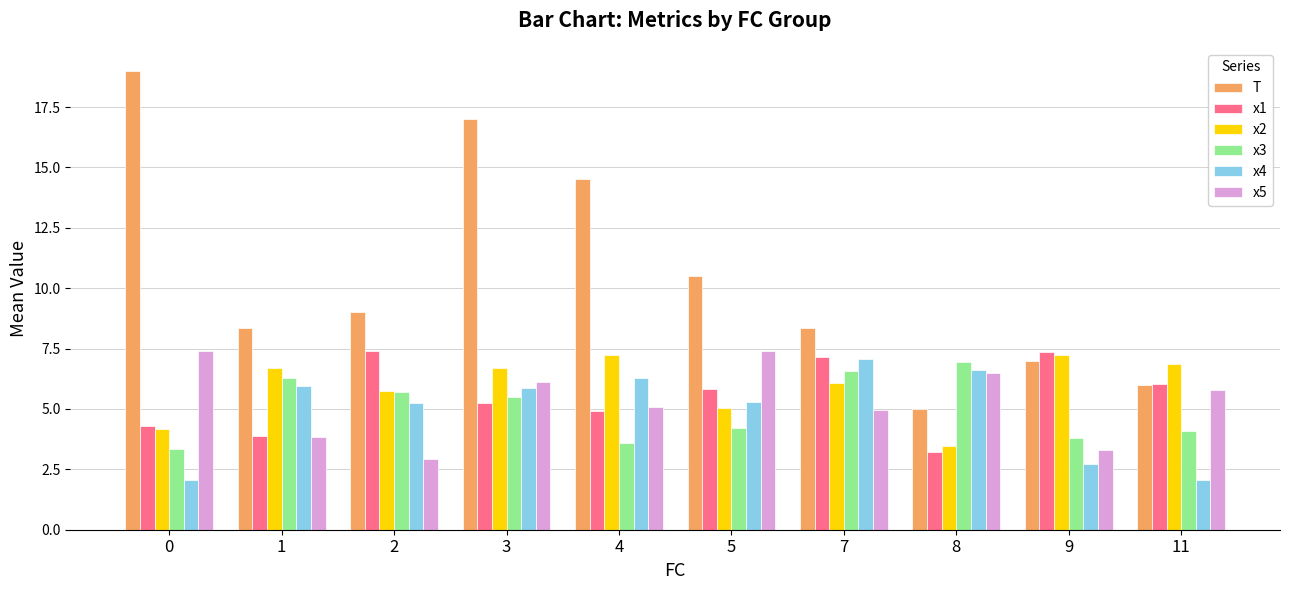

Count the number of data series in this chart.

6